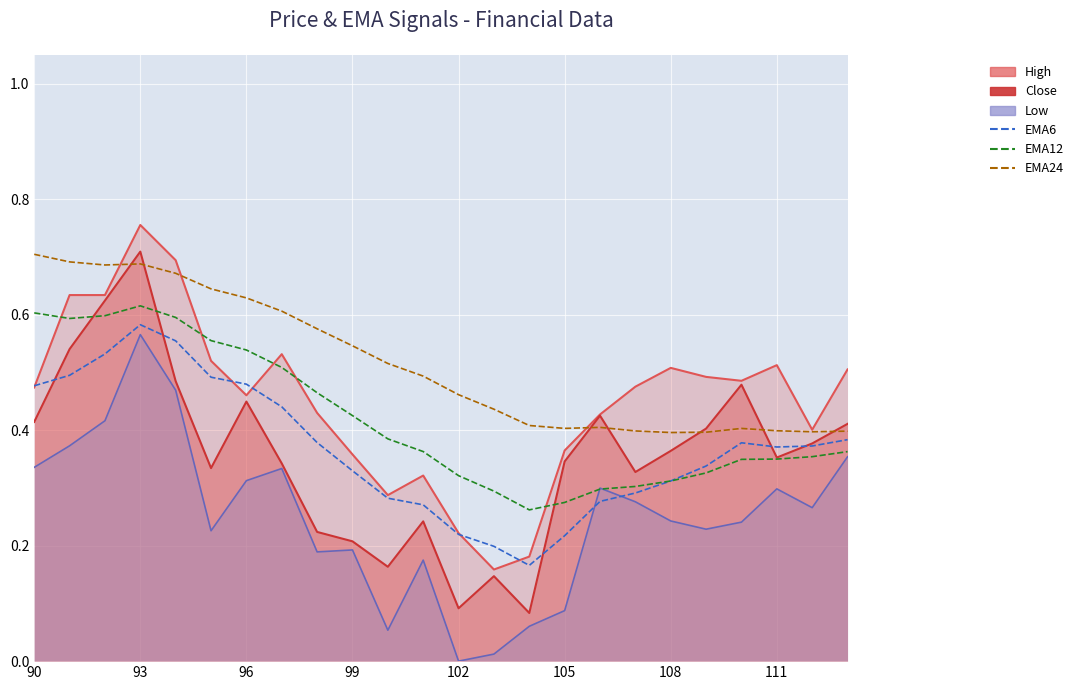

How many lines are shown in the chart?

3